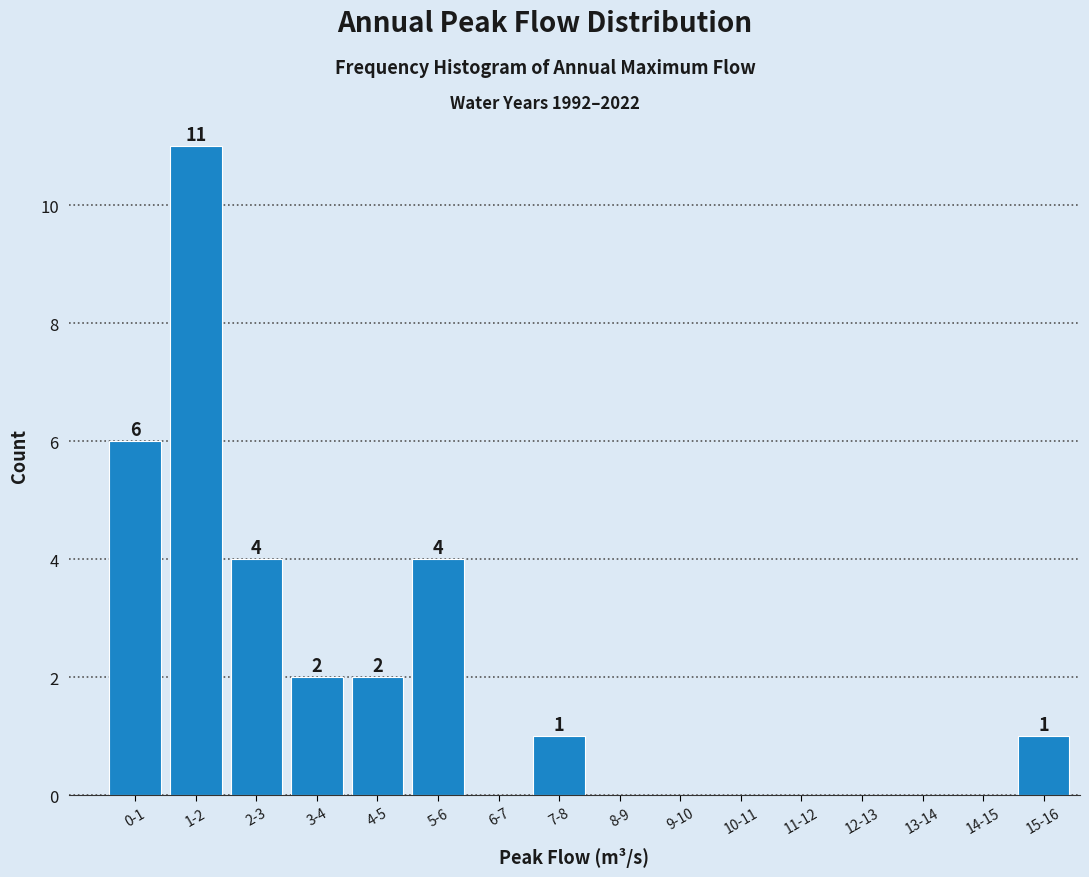

Reading left to right, extract all data points from this chart.

0-1=6	1-2=11	2-3=4	3-4=2	4-5=2	5-6=4	6-7=0	7-8=1	8-9=0	9-10=0	10-11=0	11-12=0	12-13=0	13-14=0	14-15=0	15-16=1